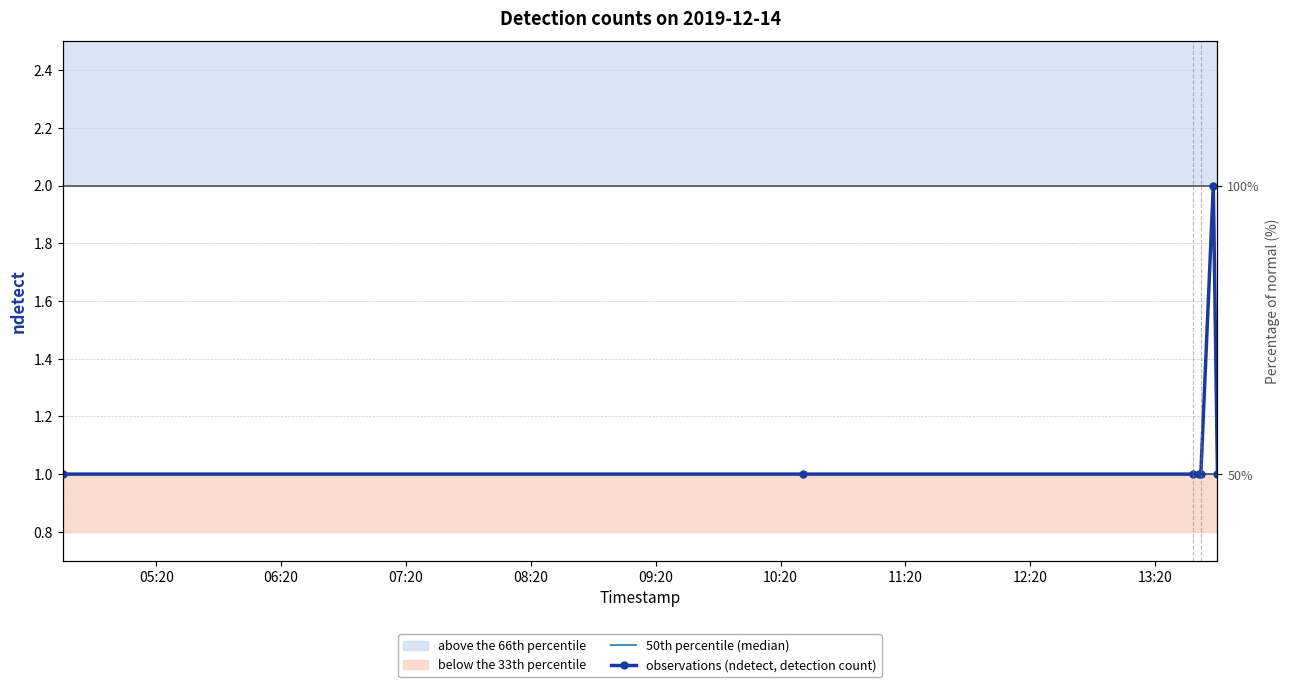

Is it true that 50th percentile (median) equals 0 at 09:20?

False